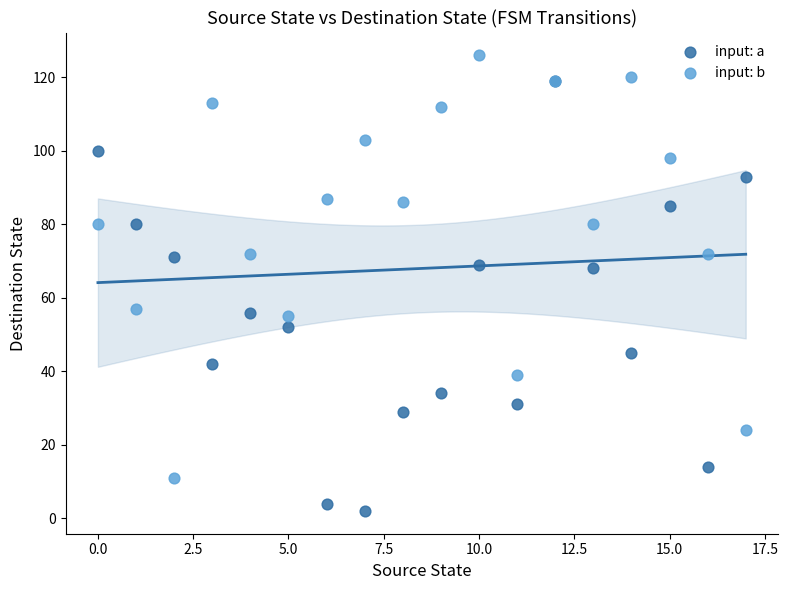

Which series reaches the maximum Y coordinate?

input: b